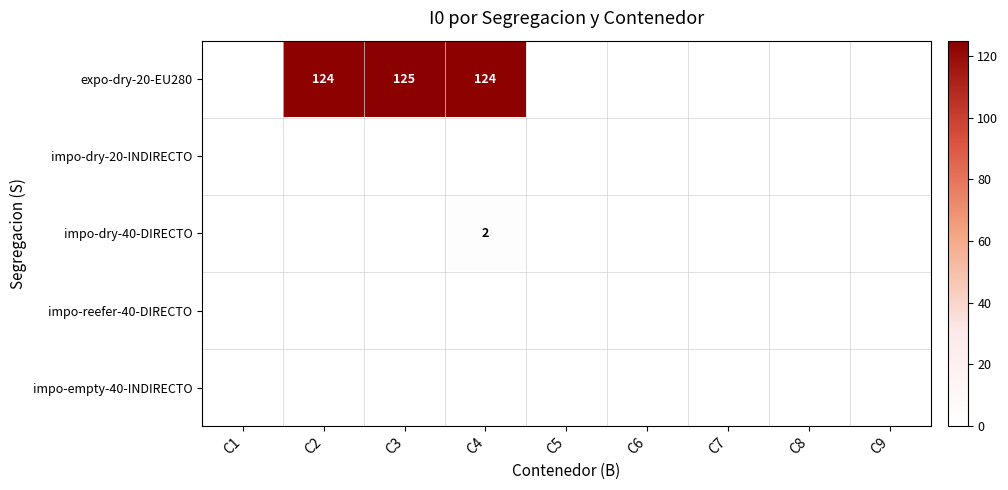

True or false: expo-dry-20-EU280 has a value of 125 at C3.

True